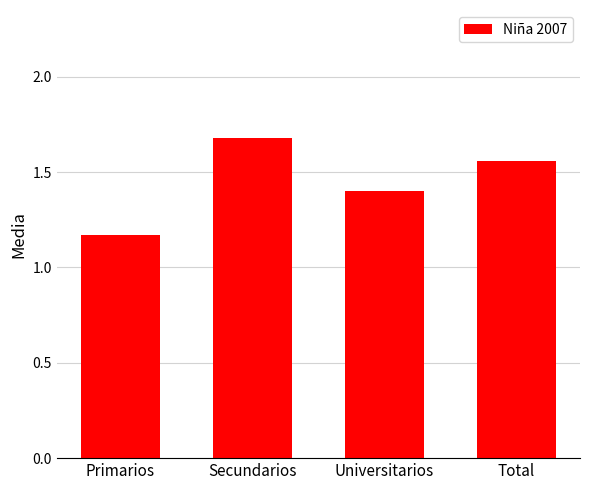

What is the difference between the second highest and minimum values?

0.4